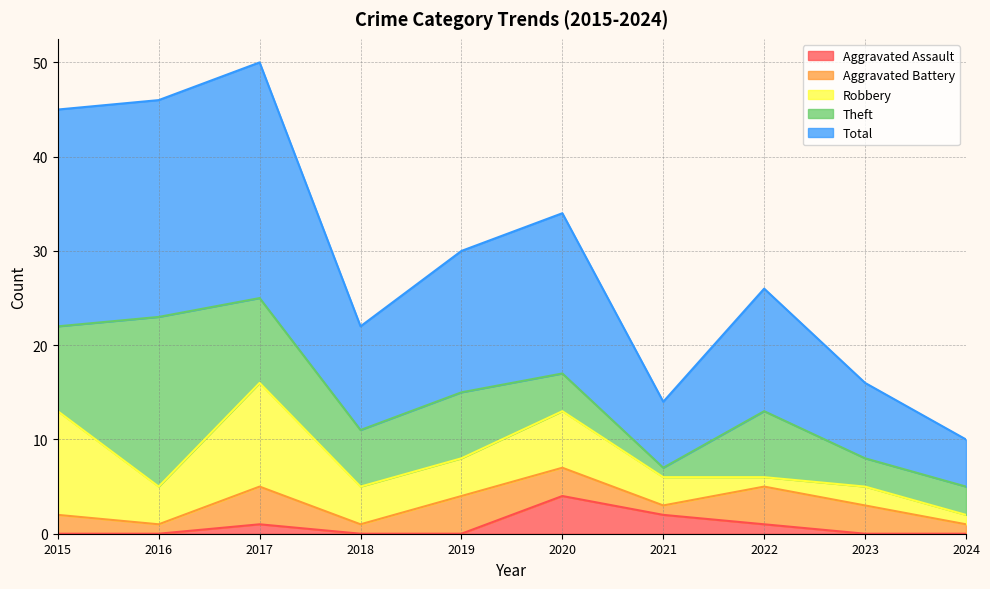

Where does the Aggravated Battery series first go above 3?

2017